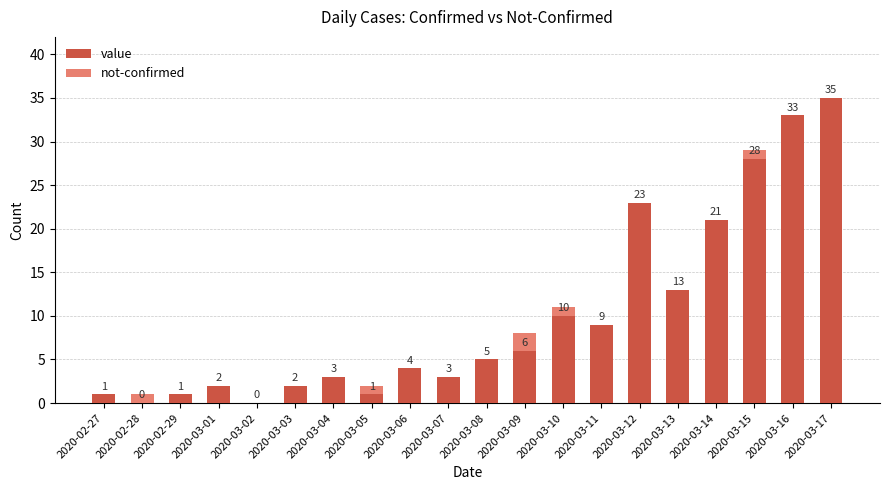

At which label does value reach its peak?

2020-03-17